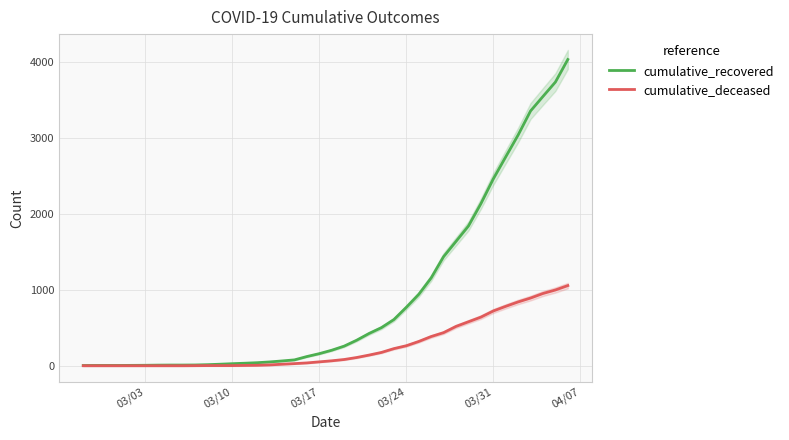

True or false: cumulative_deceased has a value of -546 at 03/24.

False